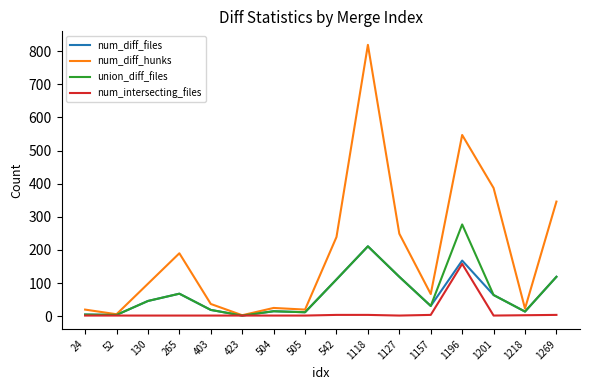

What are all the series names shown in the legend?

num_diff_files, num_diff_hunks, union_diff_files, num_intersecting_files